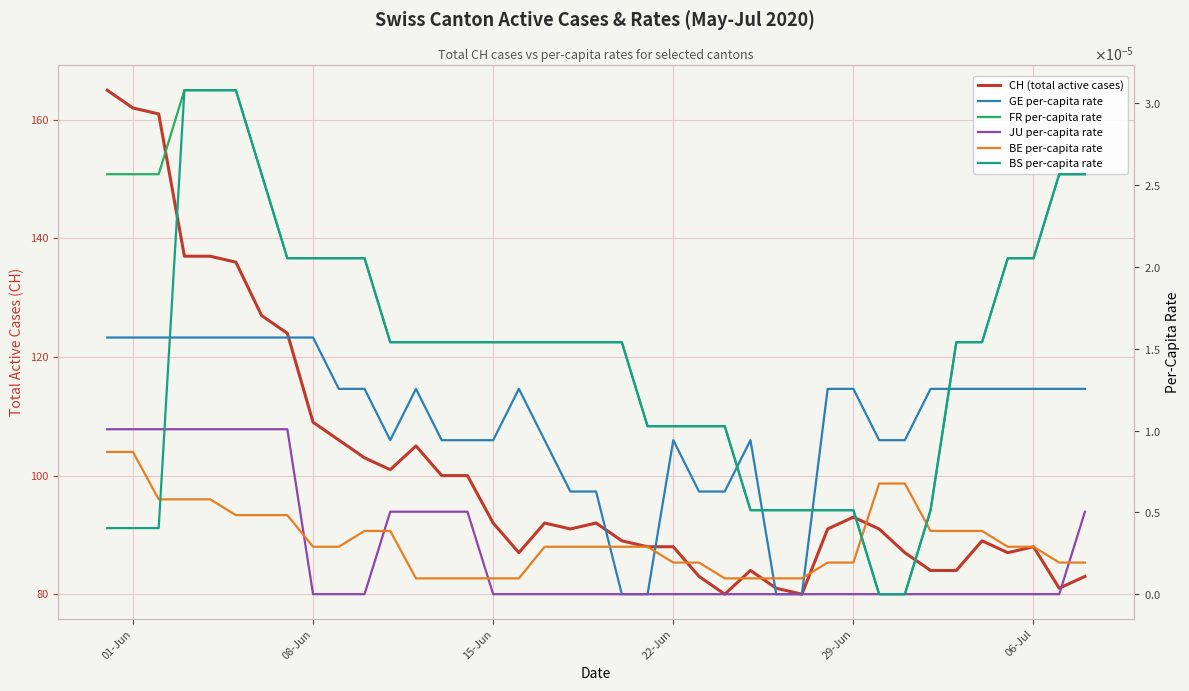

Does the chart display data point markers on the line(s)?

No